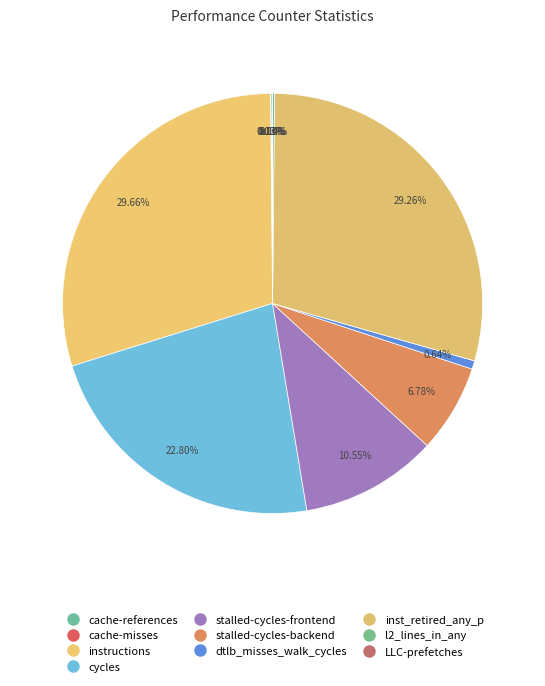

Does instructions account for over 50% of the chart?

No